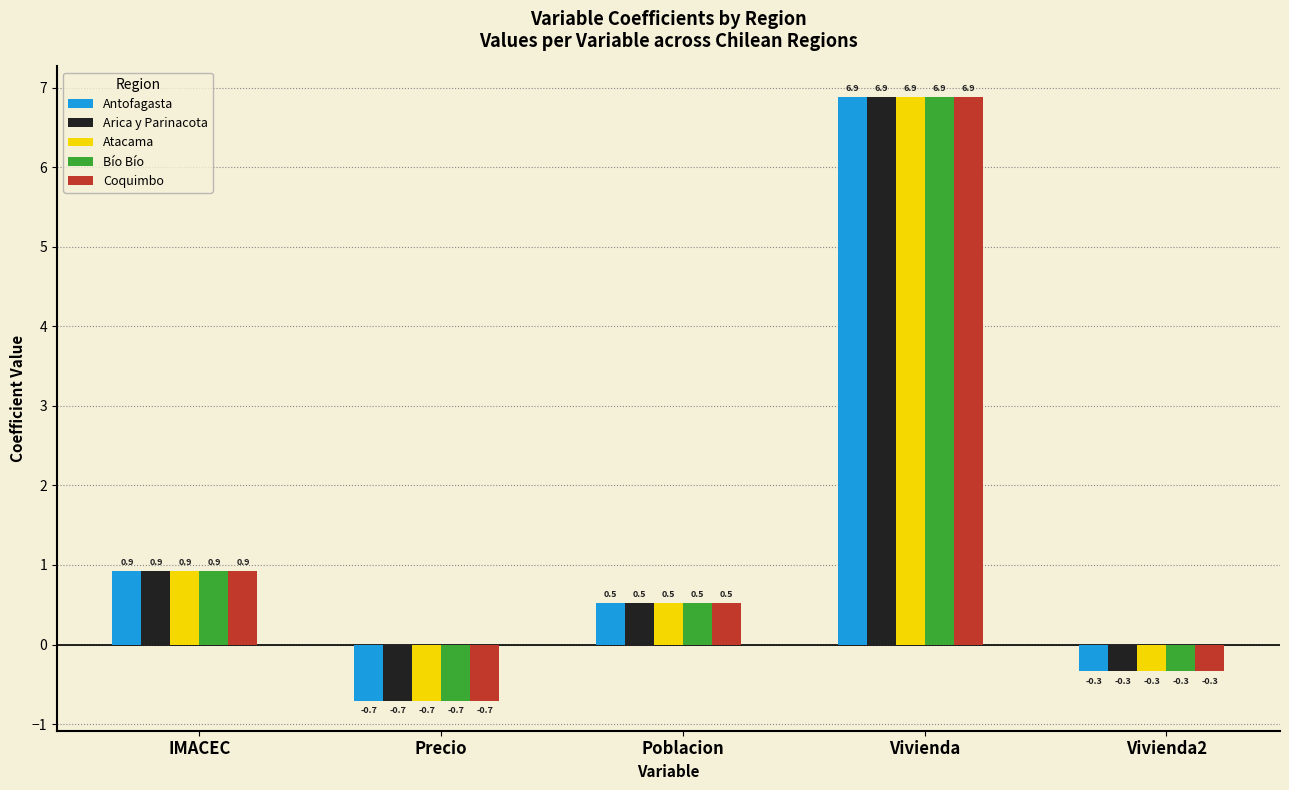

What are all the series names shown in the legend?

Antofagasta, Arica y Parinacota, Atacama, Bío Bío, Coquimbo